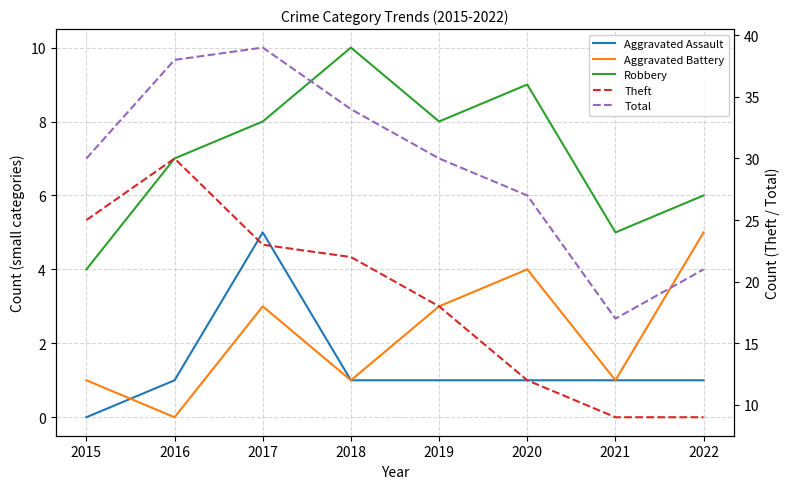

What is the value of the Robbery point at the 2nd from the left?

7